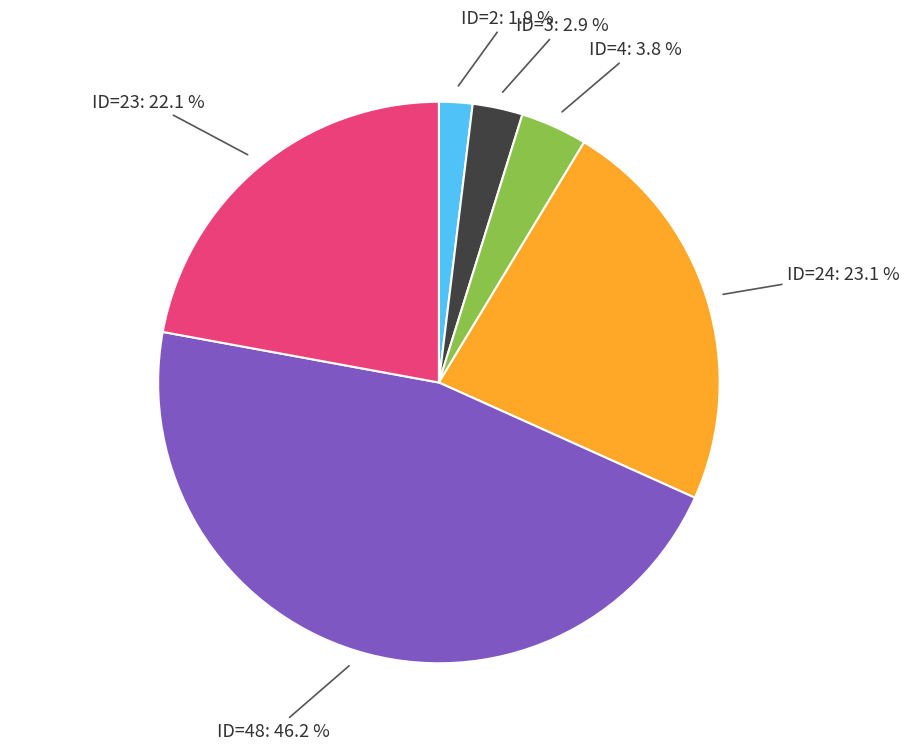

Is there any slice that represents more than half of the pie?

No